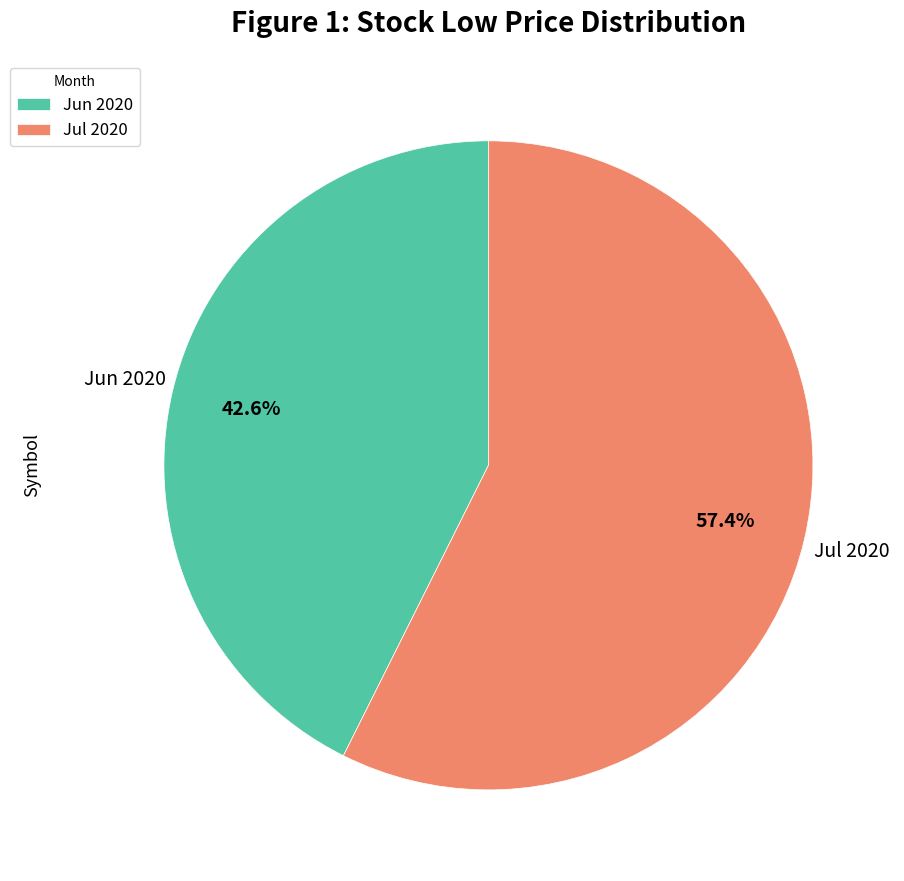

Rank the categories by value from highest to lowest.

Jul 2020, Jun 2020